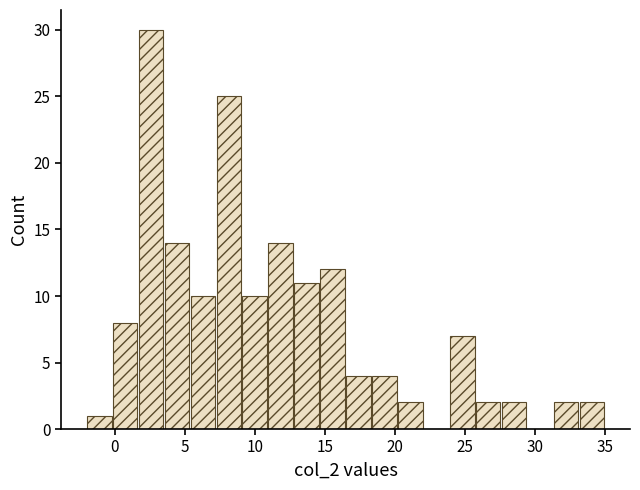

Around what value on the x-axis is the tallest bar? Give the approximate position of its centre, as read against the axis.

2.5